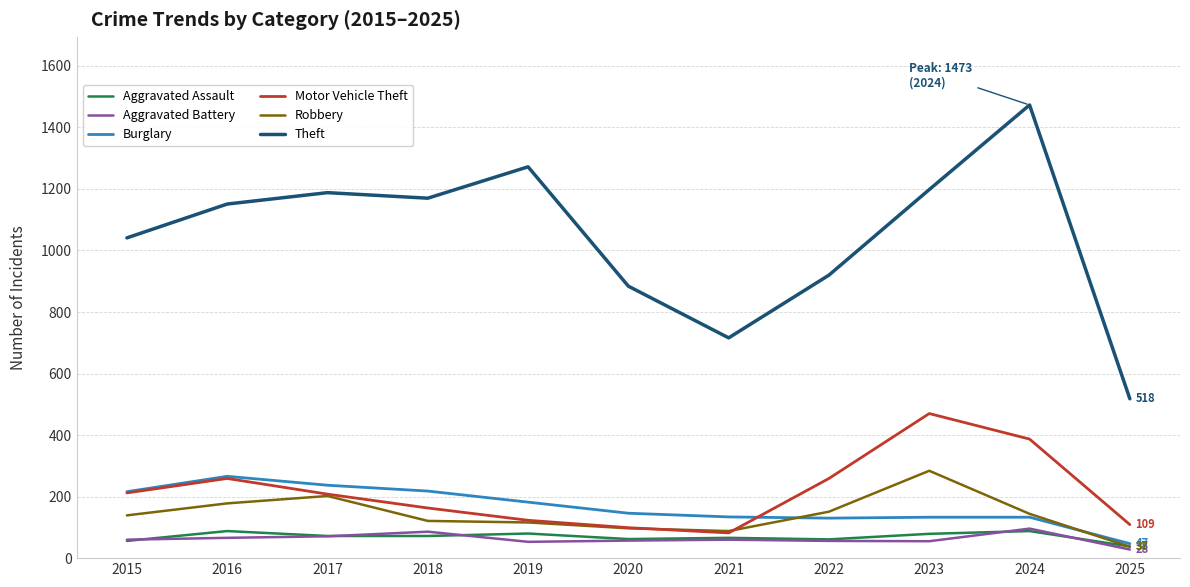

At which category is the sum across all series the highest?

2024